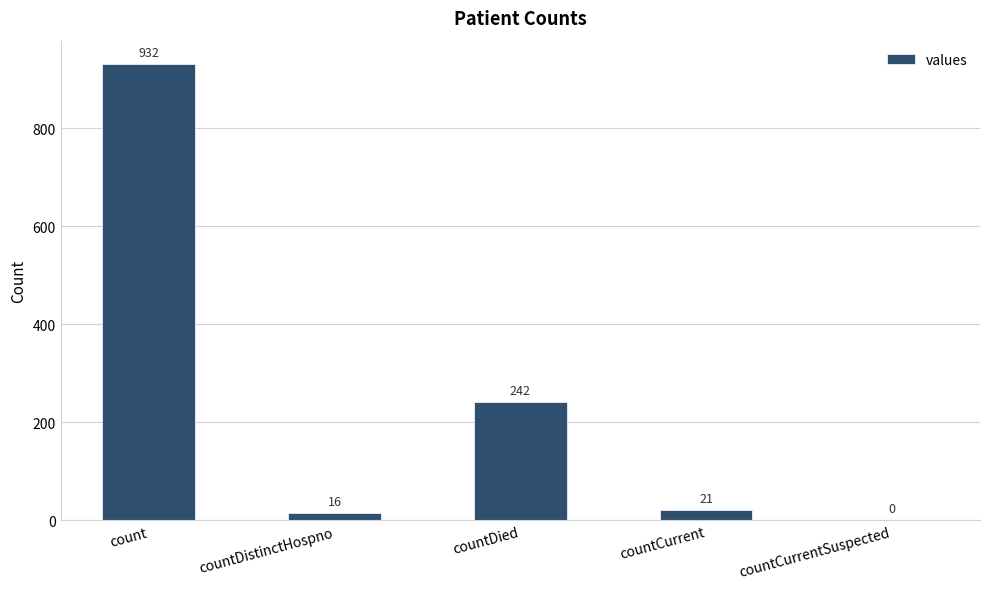

What is the maximum value shown in the chart?

932